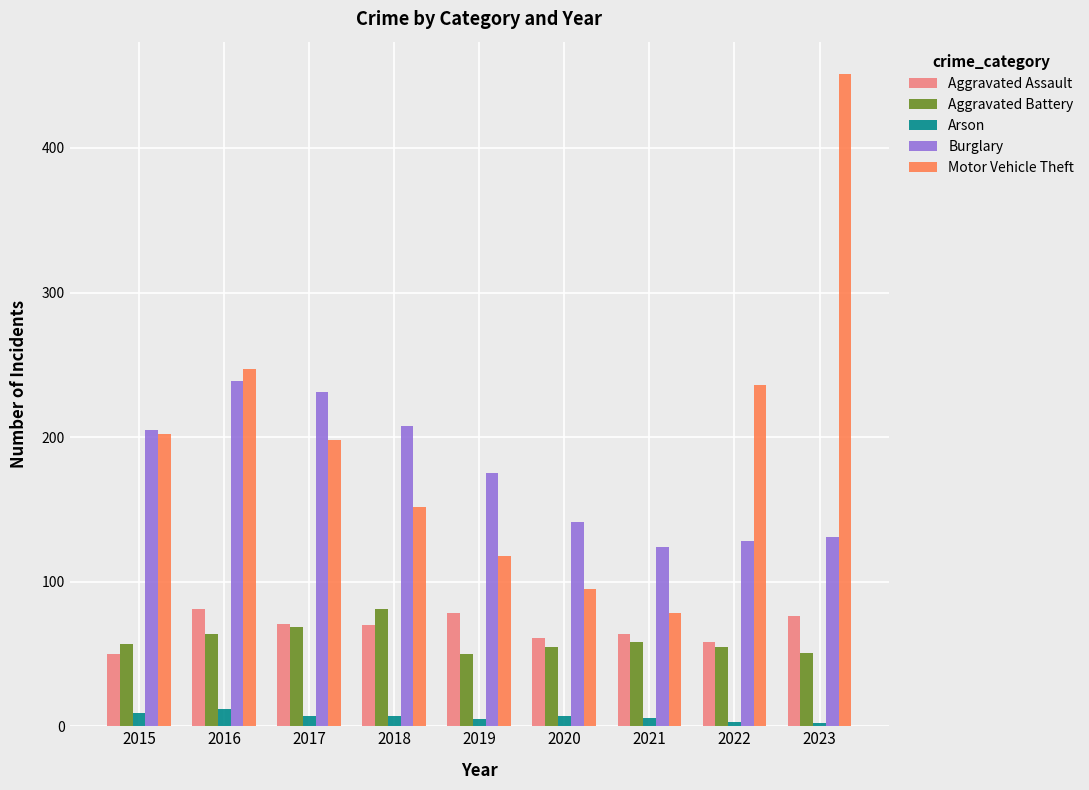

Are the bars grouped side by side (vs. stacked)?

Yes